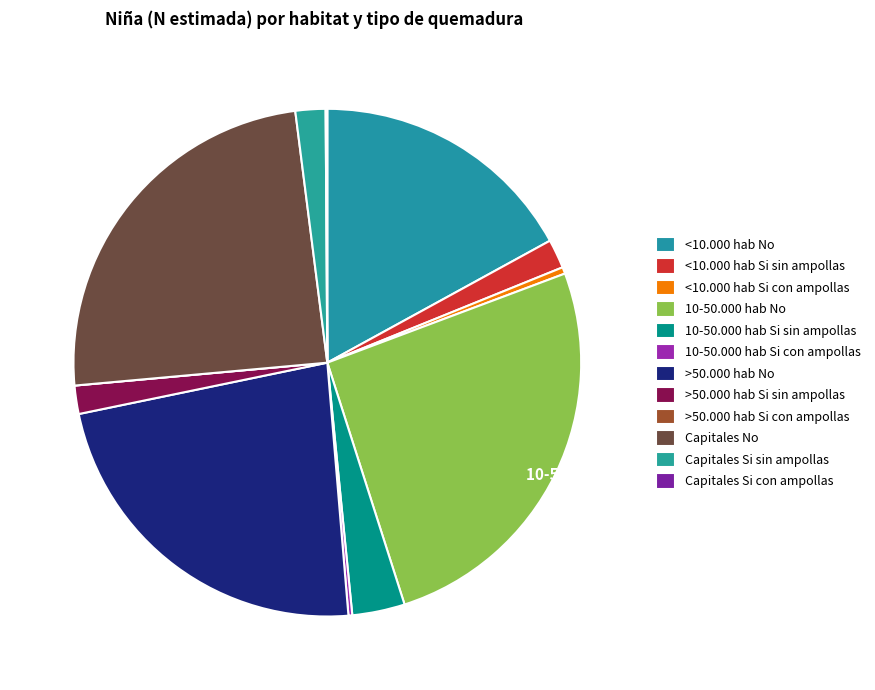

To the nearest percent, what is the average slice percentage?

8%